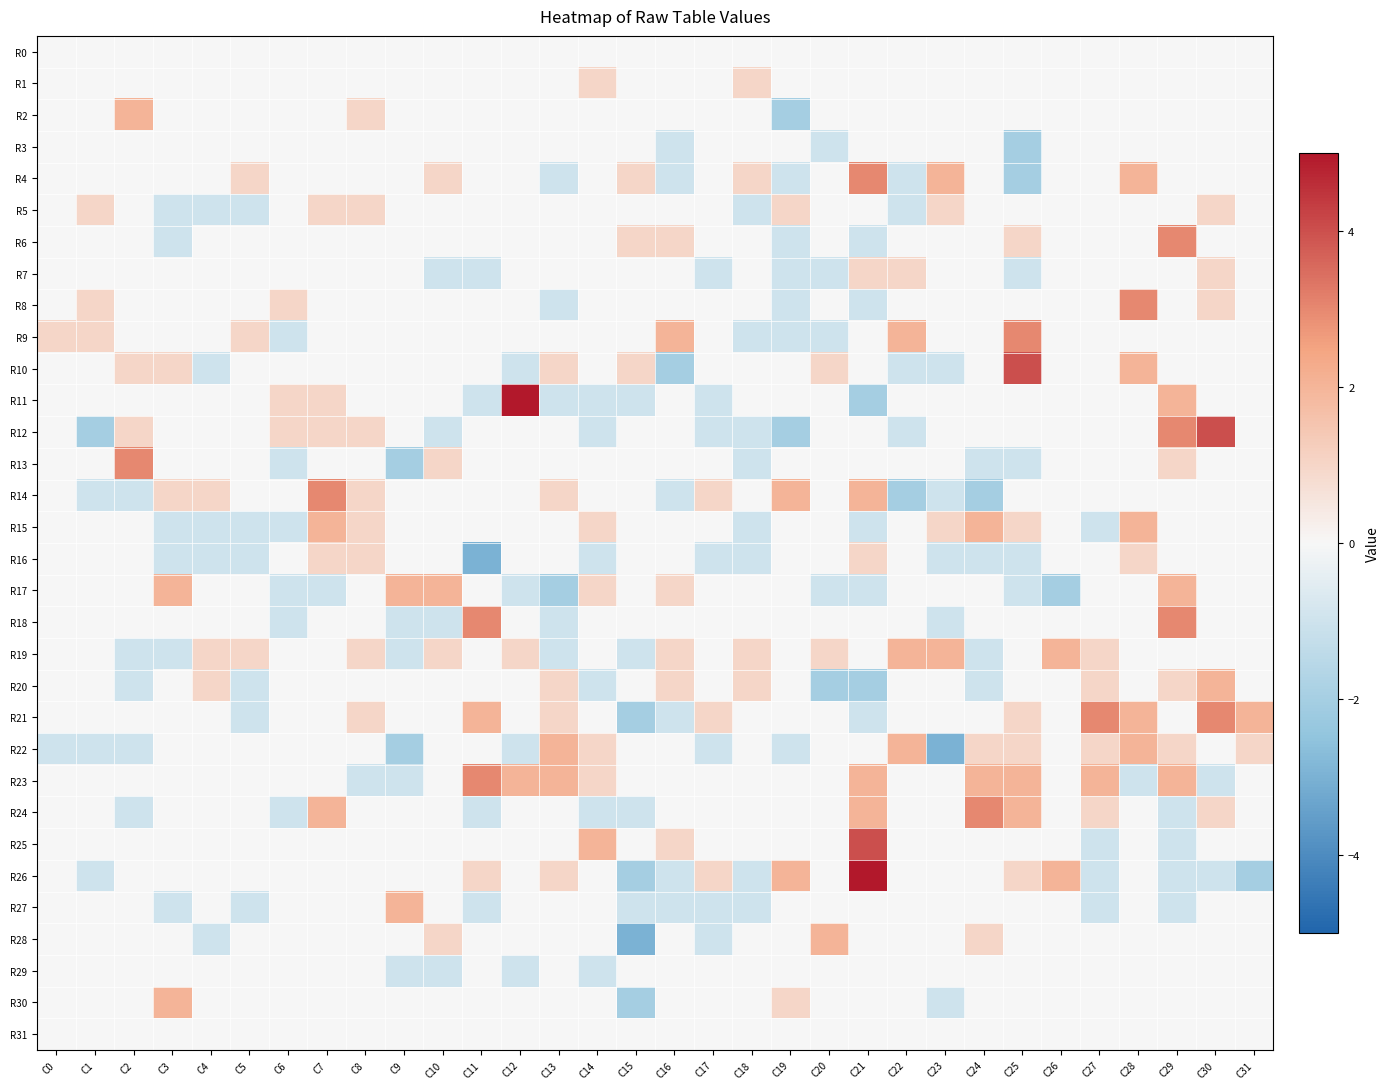

Rank the series by their maximum value, from lowest to highest.

R0, R3, R29, R31, R1, R5, R7, R16, R2, R15, R17, R19, R20, R22, R27, R28, R30, R4, R6, R8, R9, R13, R14, R18, R21, R23, R24, R10, R12, R25, R11, R26